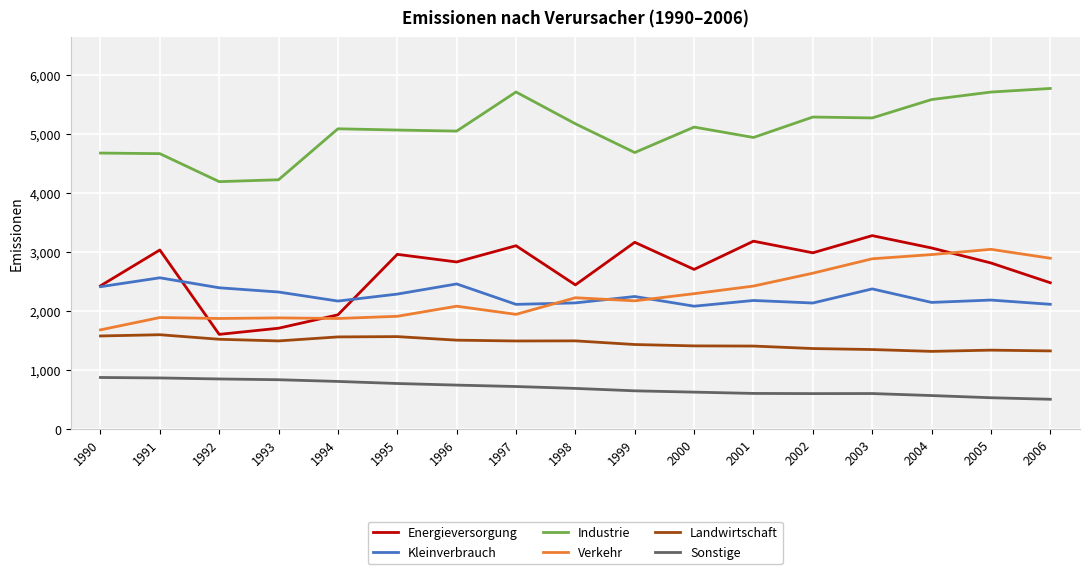

The value of Kleinverbrauch at 2001 is 3918. True or false?

False